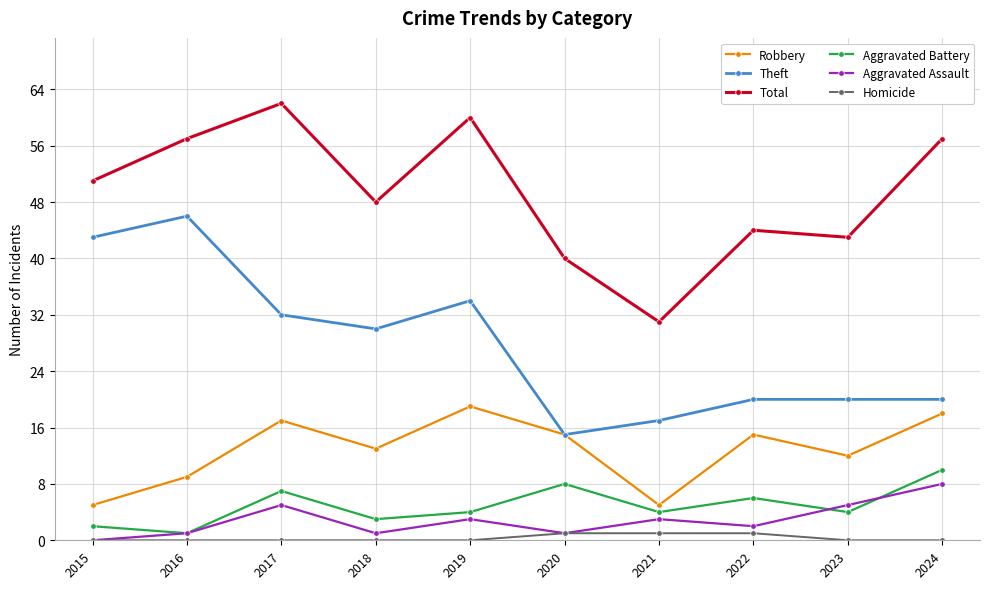

How many lines are shown in the chart?

6